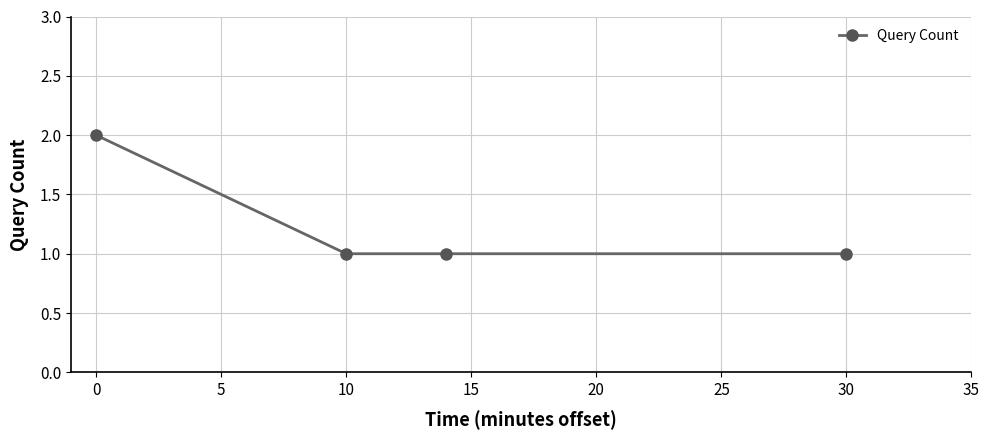

Count the number of categories in the chart.

4